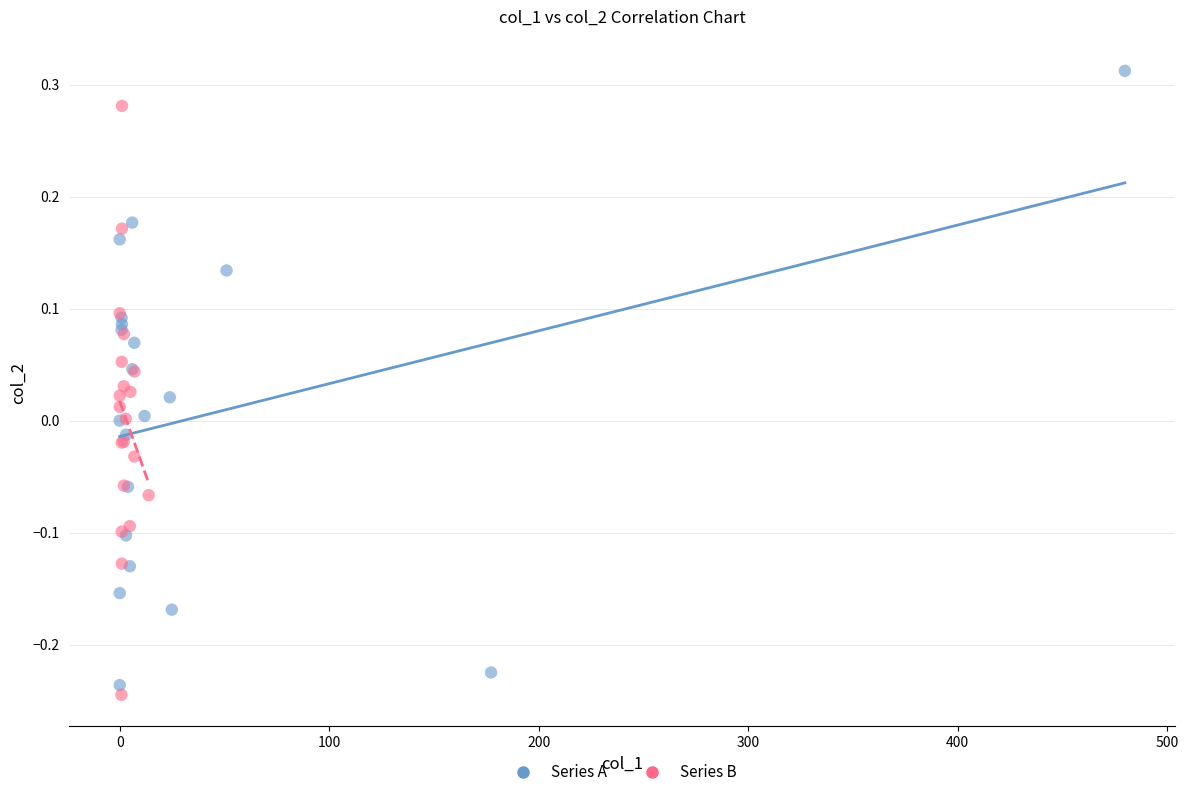

Which series reaches the maximum Y coordinate?

Series A